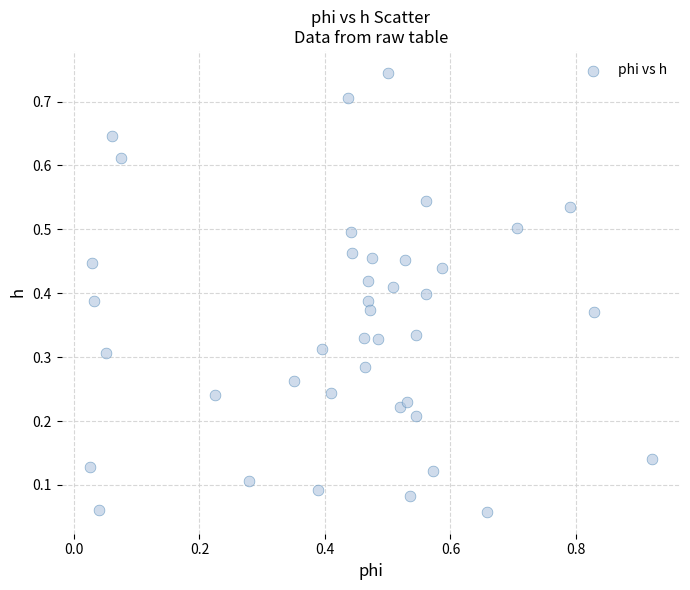

What is the range of X values (max minus min)?

0.9